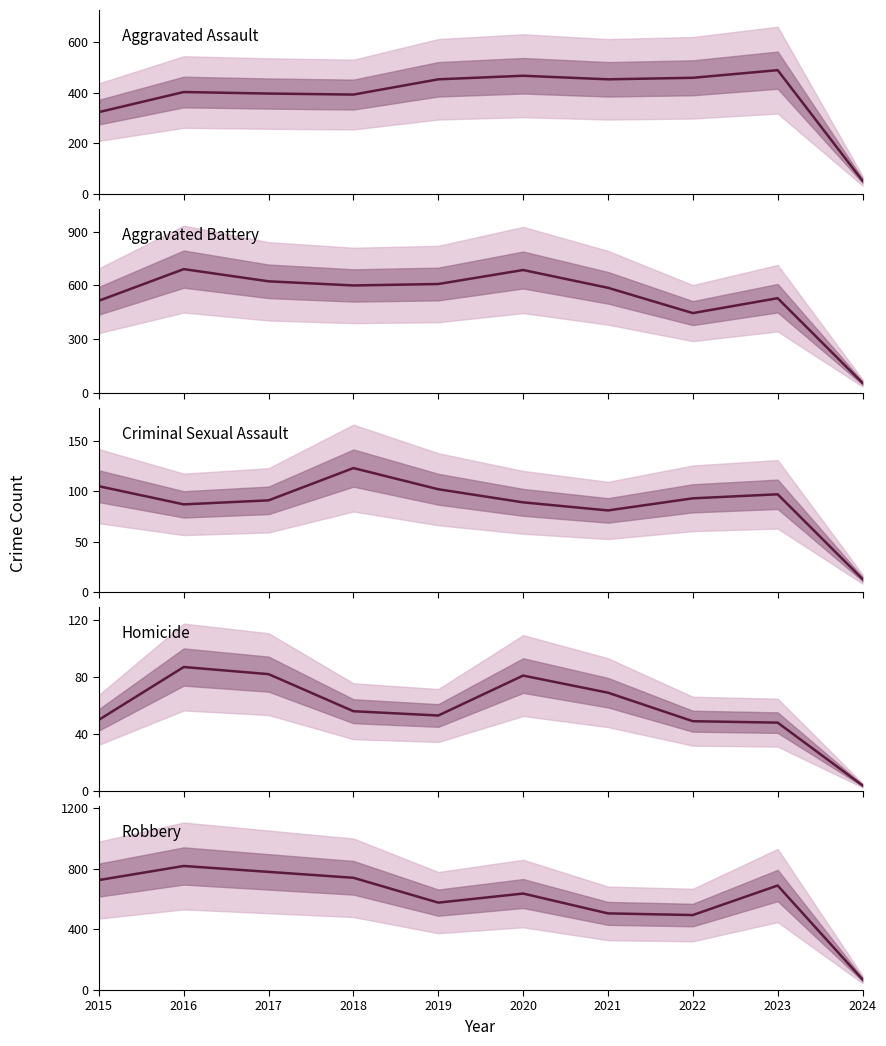

Reading right to left, what are all the values shown in this chart?

Aggravated Assault: 2024=53	2023=488	2022=458	2021=452	2020=466	2019=452	2018=392	2017=396	2016=402	2015=323
Aggravated Battery: 2024=57	2023=529	2022=446	2021=587	2020=686	2019=608	2018=600	2017=623	2016=691	2015=515
Criminal Sexual Assault: 2024=13	2023=97	2022=93	2021=81	2020=89	2019=102	2018=123	2017=91	2016=87	2015=105
Homicide: 2024=4	2023=48	2022=49	2021=69	2020=81	2019=53	2018=56	2017=82	2016=87	2015=50
Robbery: 2024=70	2023=690	2022=495	2021=506	2020=637	2019=577	2018=741	2017=780	2016=819	2015=726